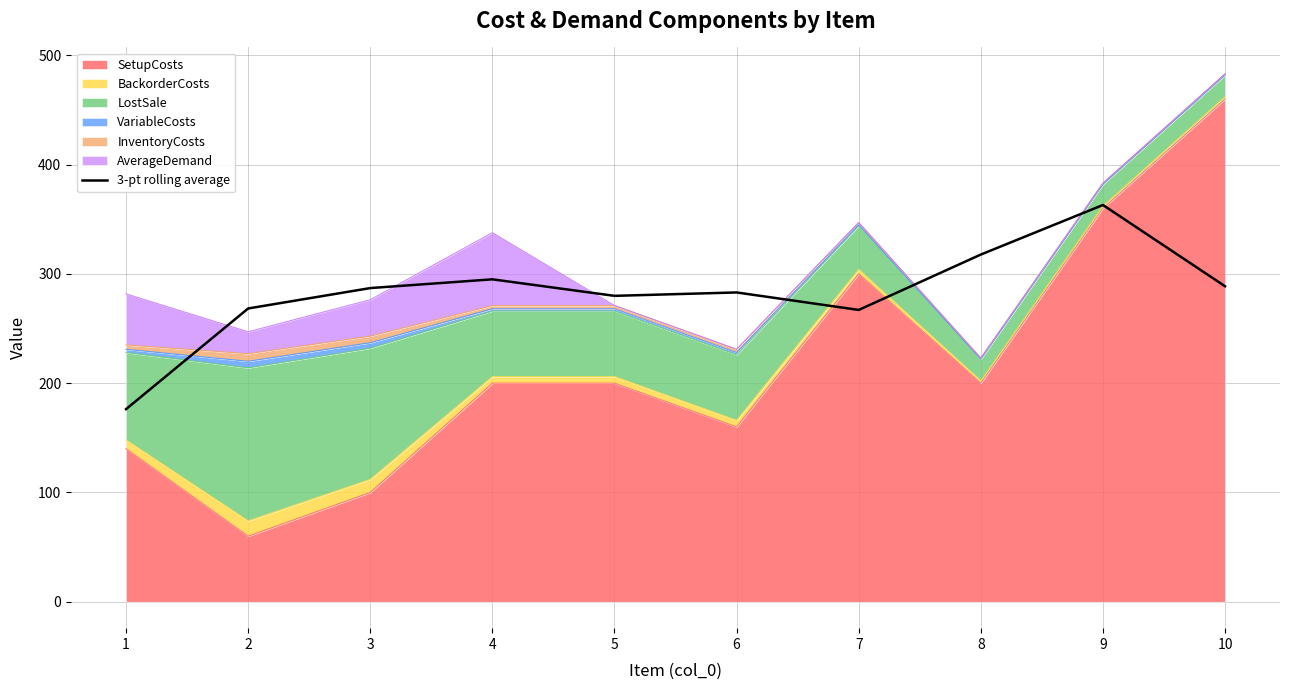

At which label does the data first exceed 287?

4